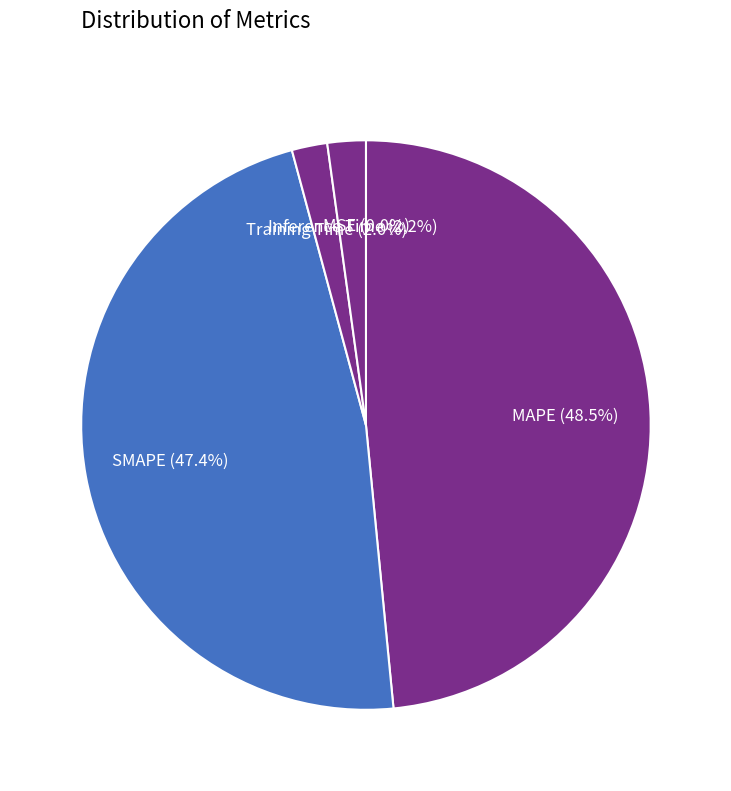

Which slice is the largest?

MAPE